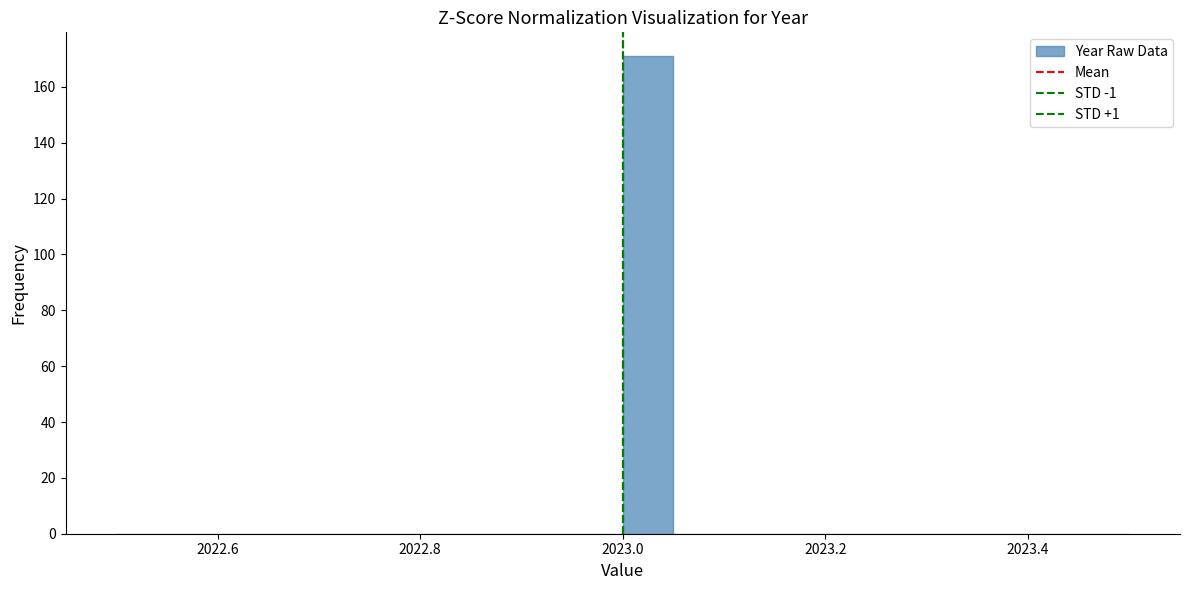

Around what value on the x-axis is the tallest bar? Give the approximate position of its centre, as read against the axis.

2023.02